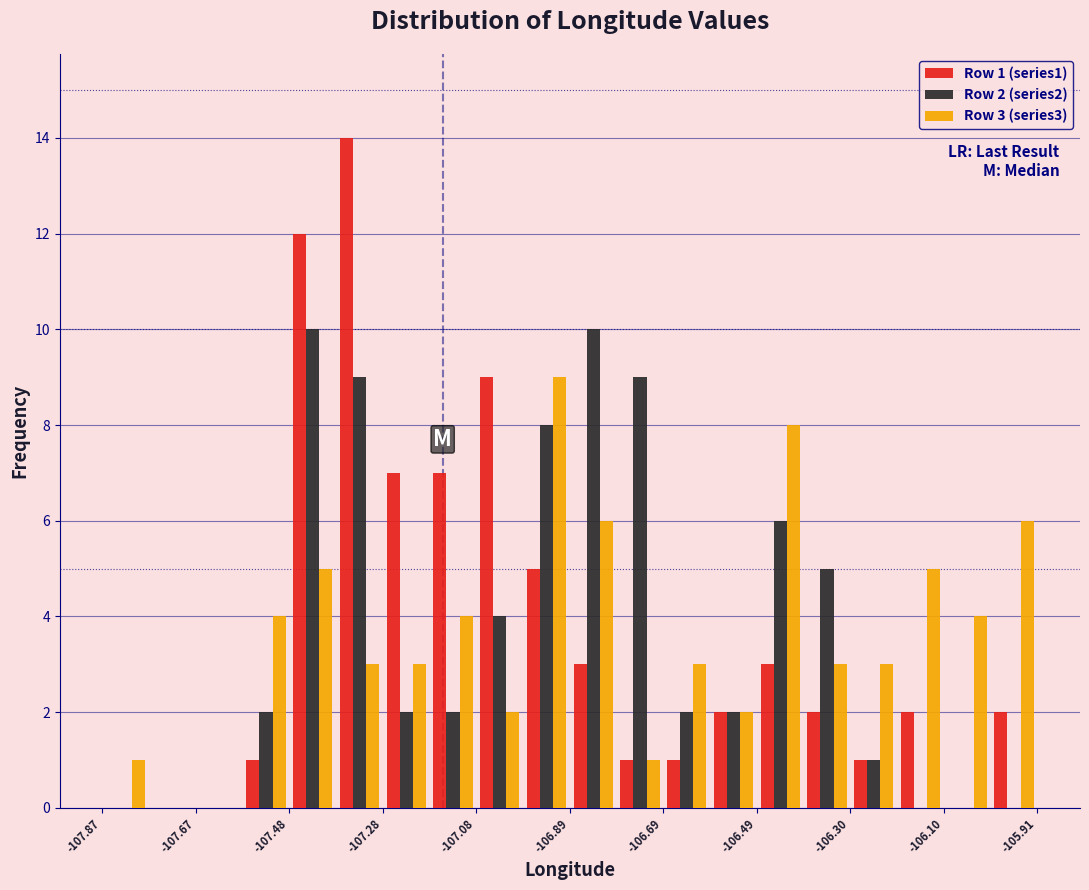

In the Row 1 (series1) series, which range on the x-axis has the tallest bar?

-107.38 to -107.28